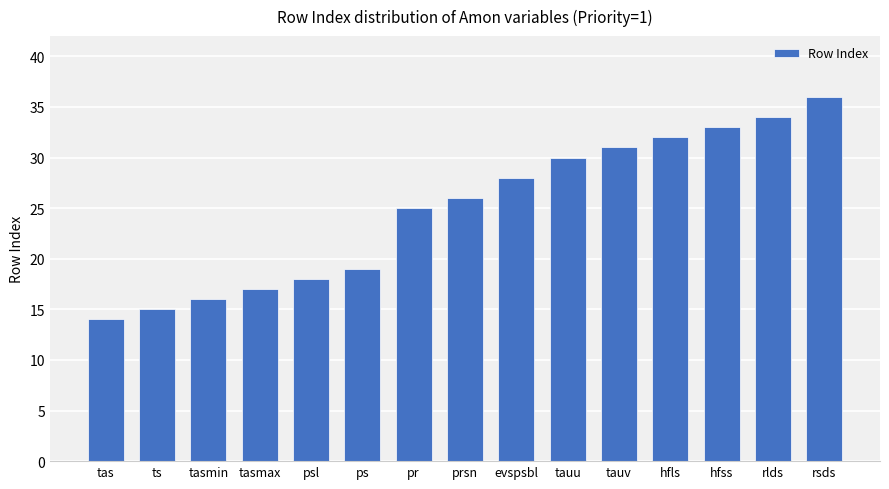

Between tas and rlds, which is larger?

rlds